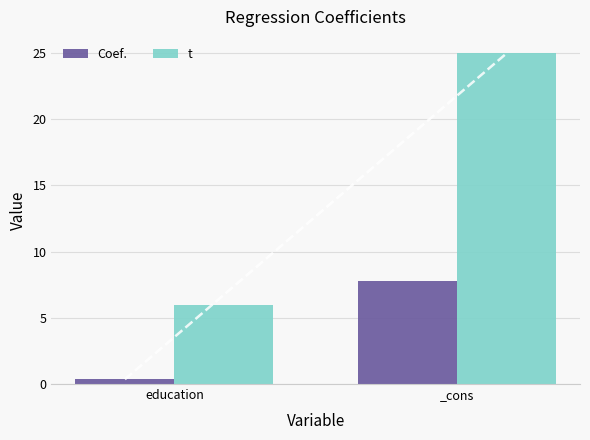

Reading left to right, transcribe all the data shown in this chart.

Coef.: education=0.4	_cons=7.8
t: education=6.0	_cons=25.0